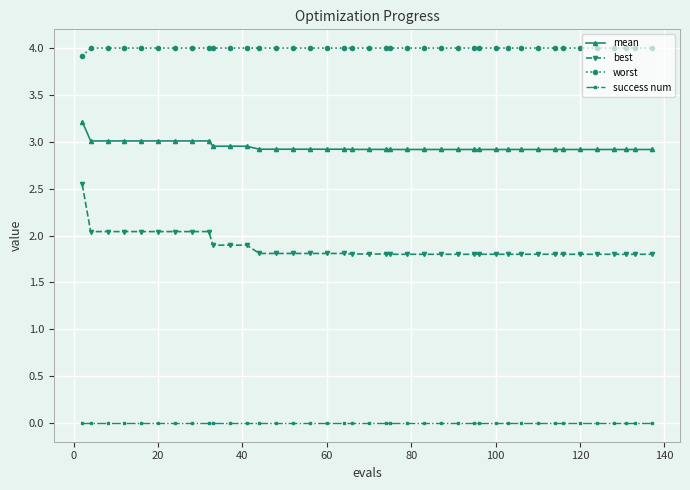

Which series has the widest spread of values?

best